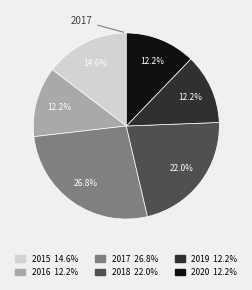

Is there a majority slice in this chart?

No